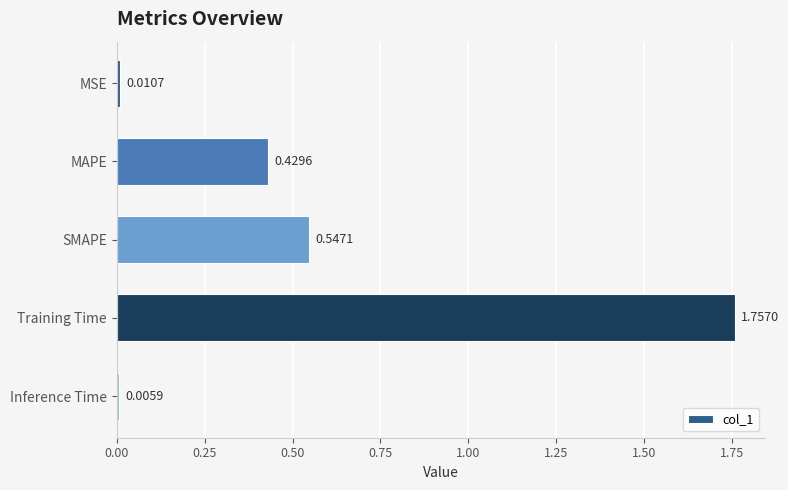

What is the label of the 5th bar from the top?

Inference Time